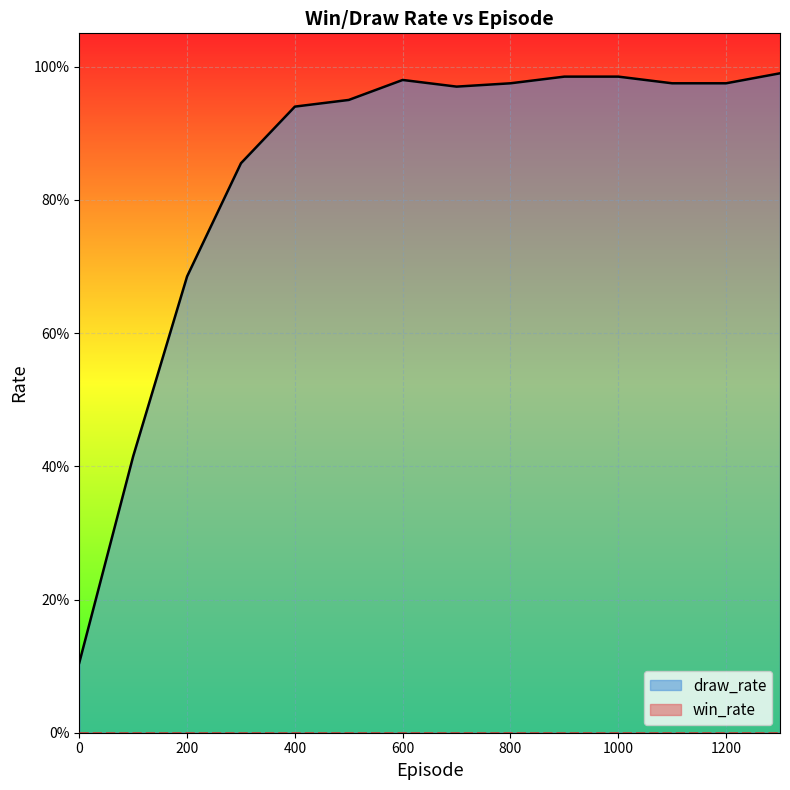

Reading left to right, what are all the values shown in this chart?

0.1	0.4	0.7	0.9	0.9	0.9	1.0	1.0	1.0	1.0	1.0	1.0	1.0	1.0